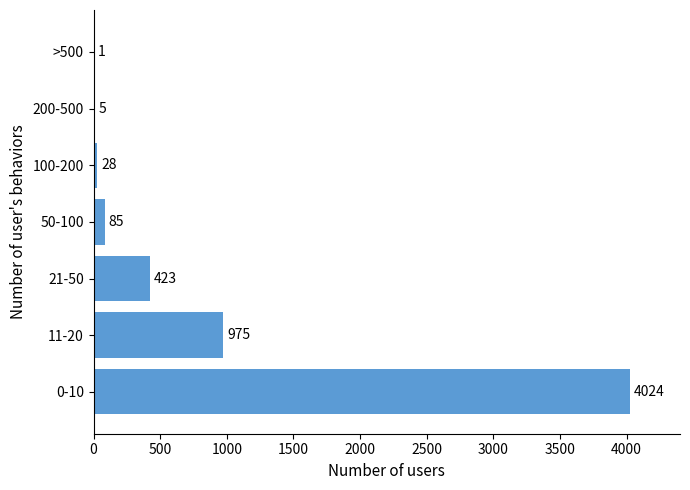

Reading bottom to top, list all the values displayed in this chart.

0-10=4024	11-20=975	21-50=423	50-100=85	100-200=28	200-500=5	>500=1